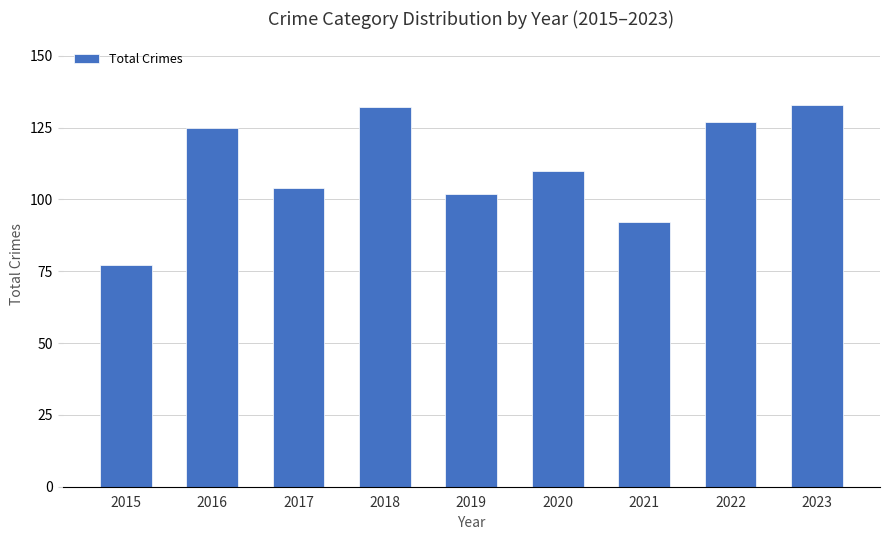

Is it true that the value at 2020 is 110?

True